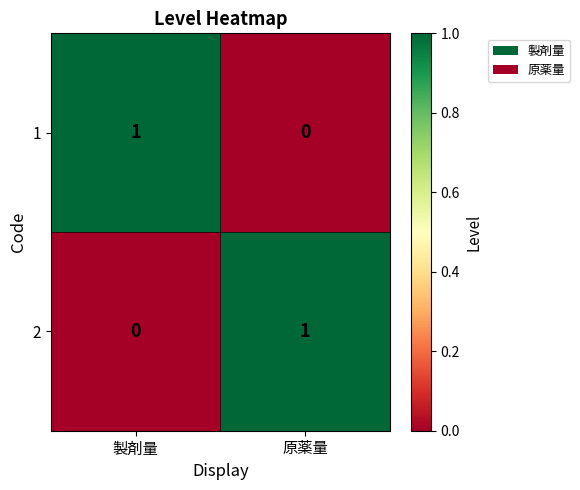

At which label is 1 closest to 0?

原薬量